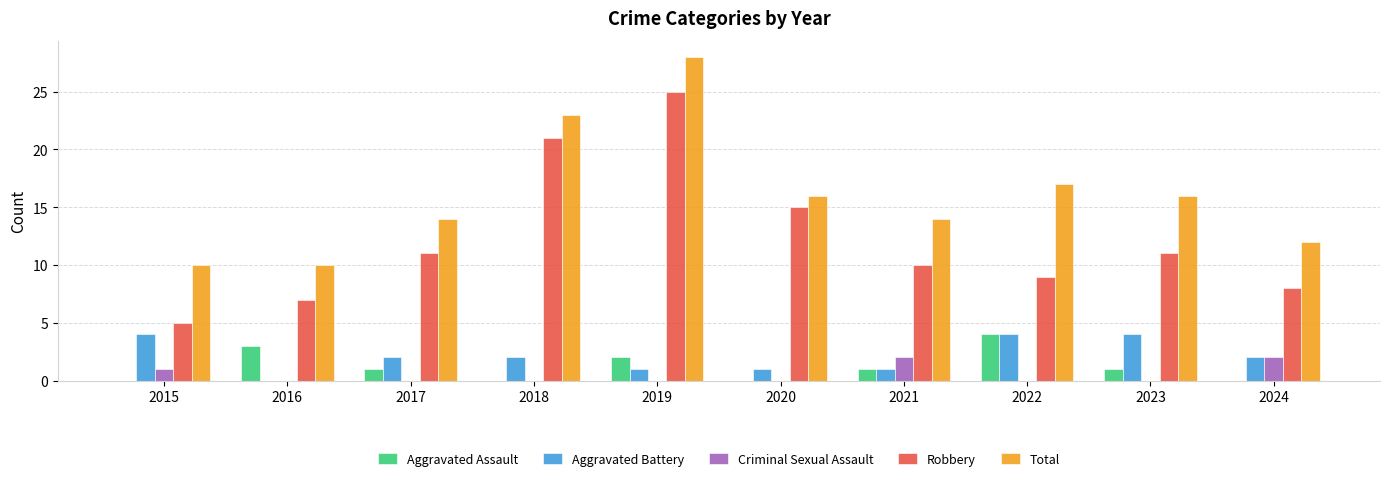

At which label is Total closest to 19?

2022